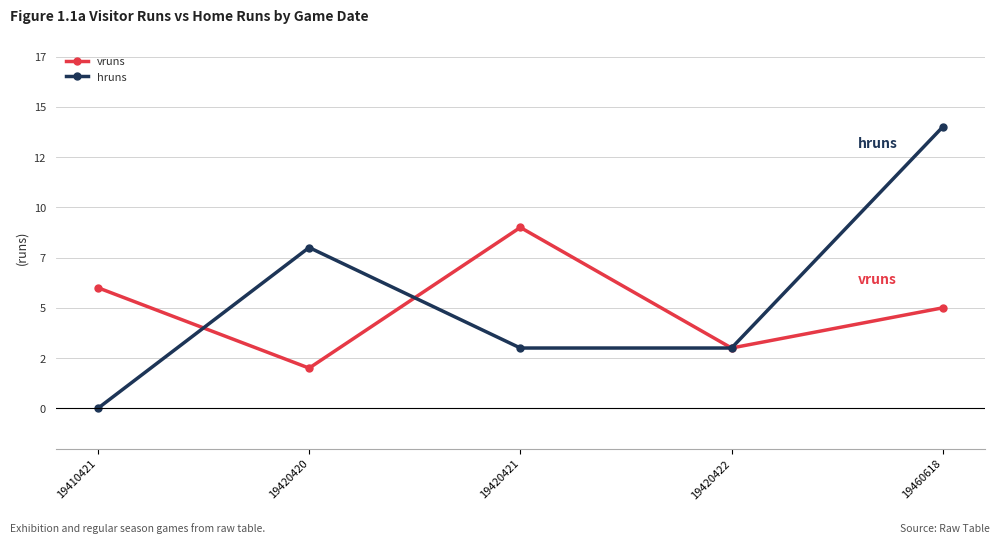

What are all the series names shown in the legend?

vruns, hruns